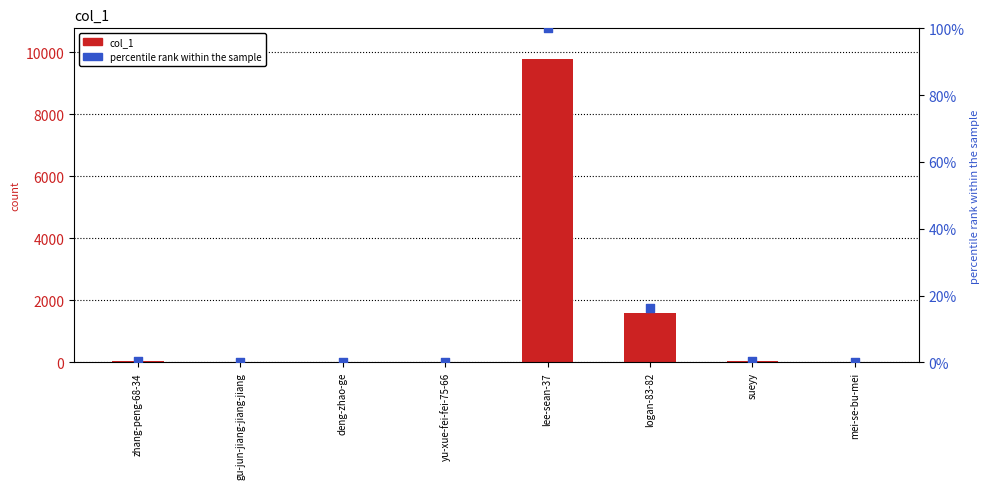

Which series reaches the minimum Y coordinate?

percentile rank within the sample